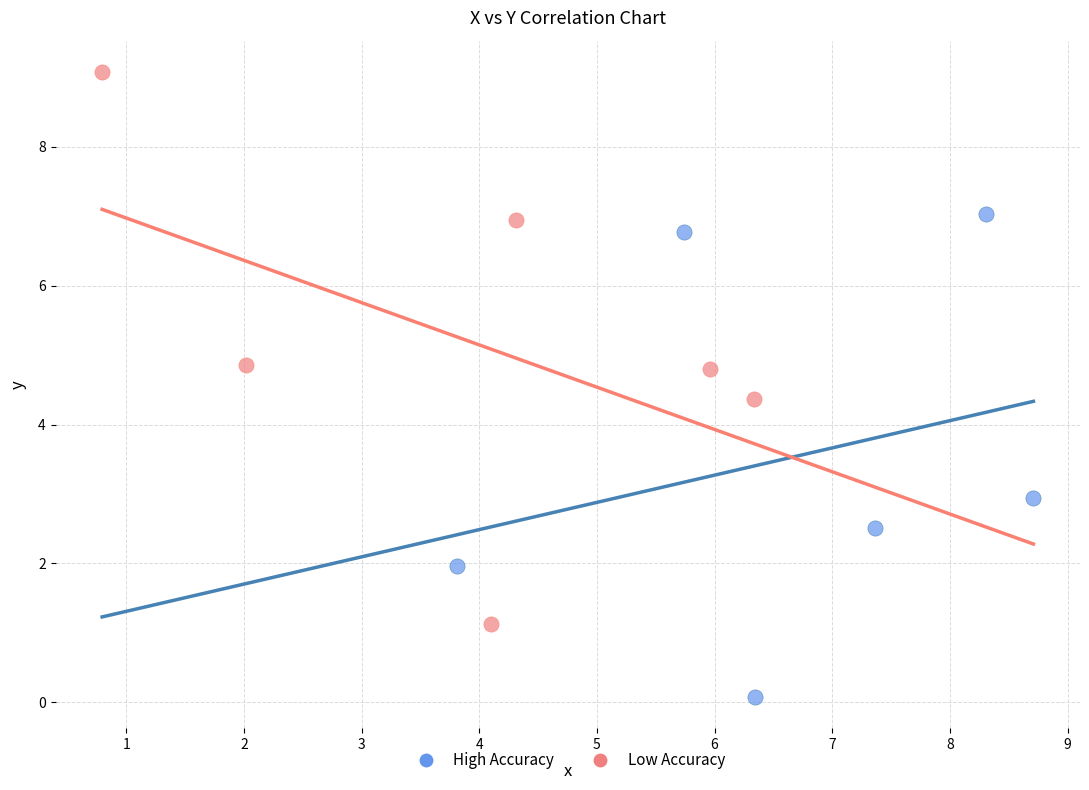

Which series has the largest Y range (max minus min)?

Low Accuracy